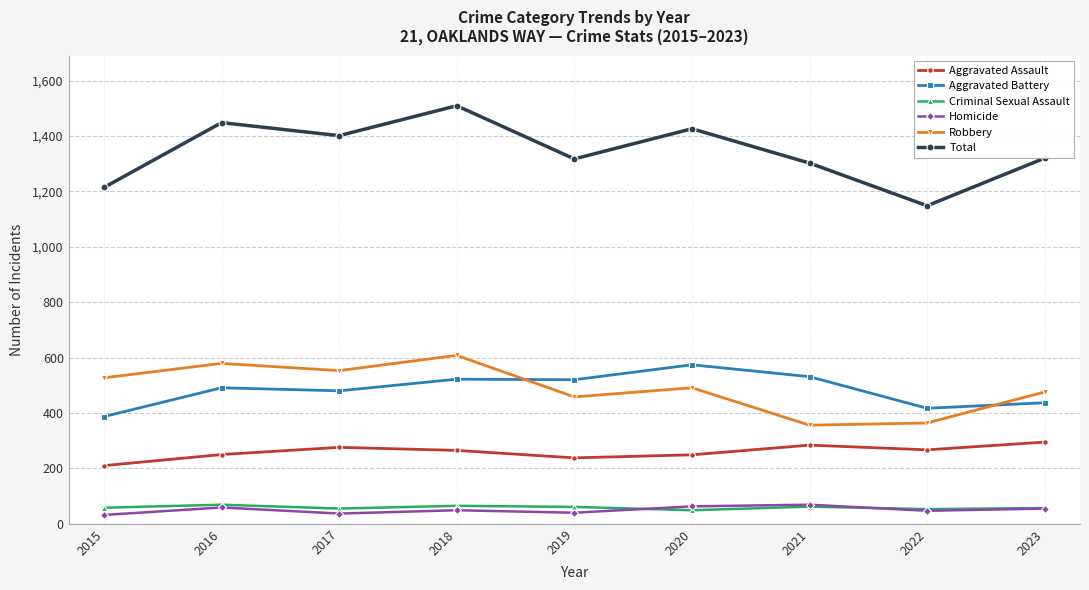

Which category has the lowest value in the Aggravated Battery series?

2015